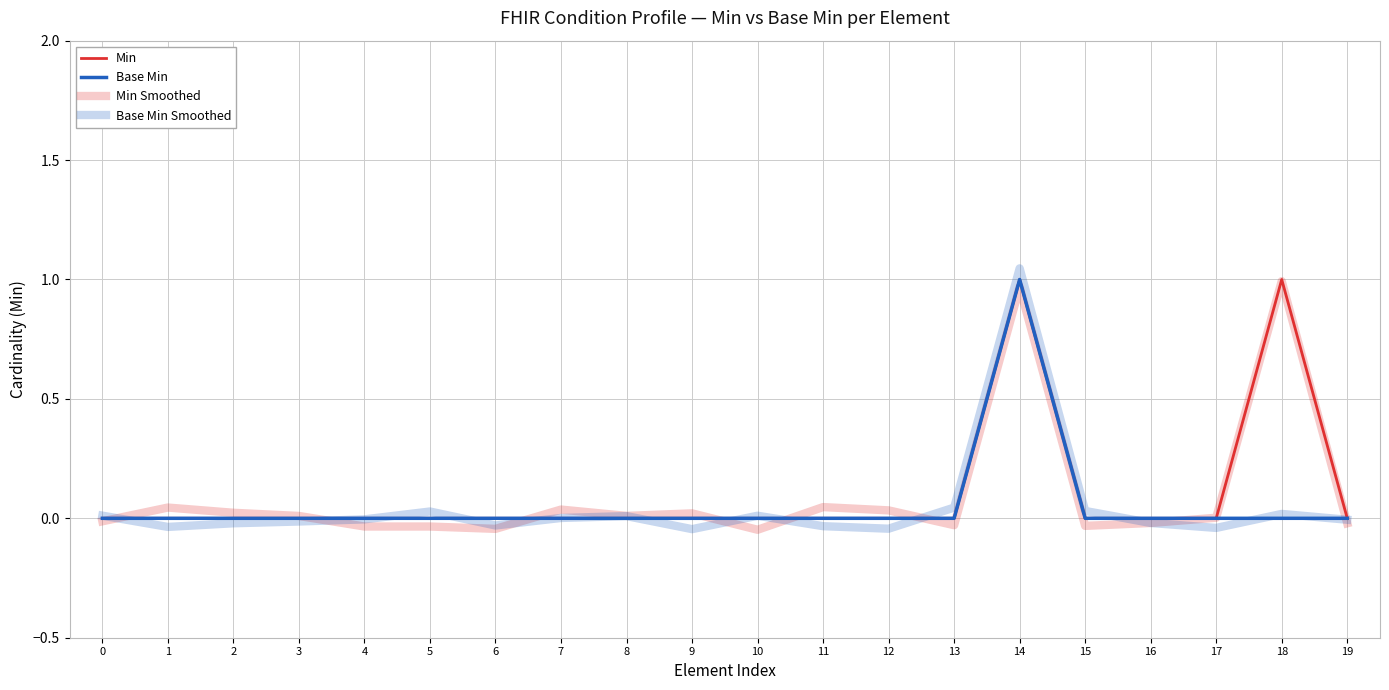

The value of Base Min Smoothed at 15 is 0.0. True or false?

True